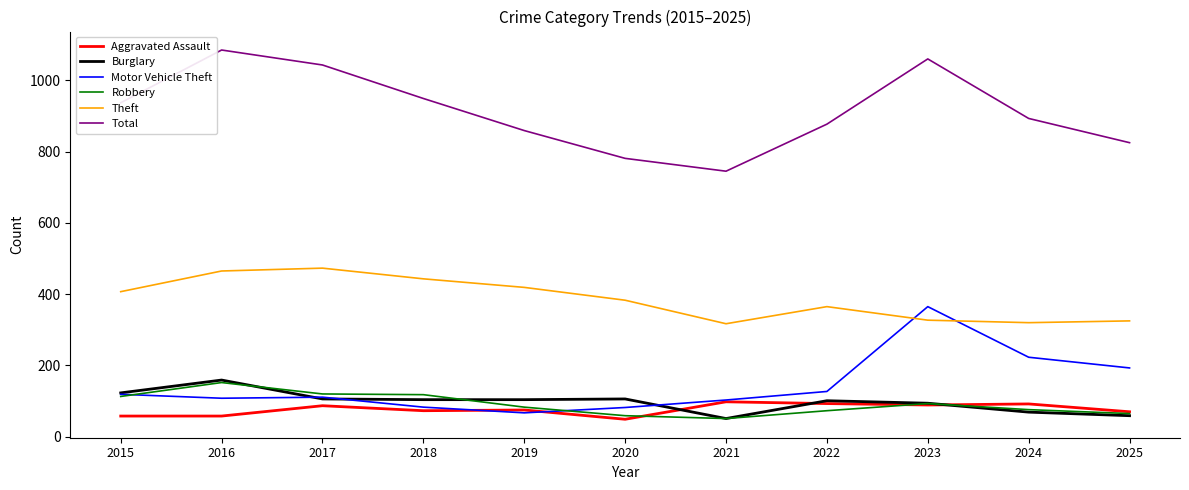

What is the total value across all series at 2015?

1757